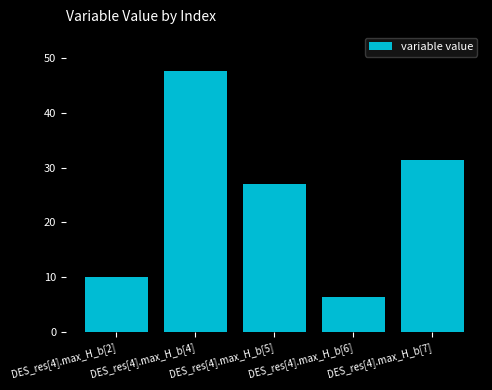

Reading left to right, transcribe all the data shown in this chart.

DES_res[4].max_H_b[2]=10.0	DES_res[4].max_H_b[4]=47.6	DES_res[4].max_H_b[5]=27.1	DES_res[4].max_H_b[6]=6.4	DES_res[4].max_H_b[7]=31.3